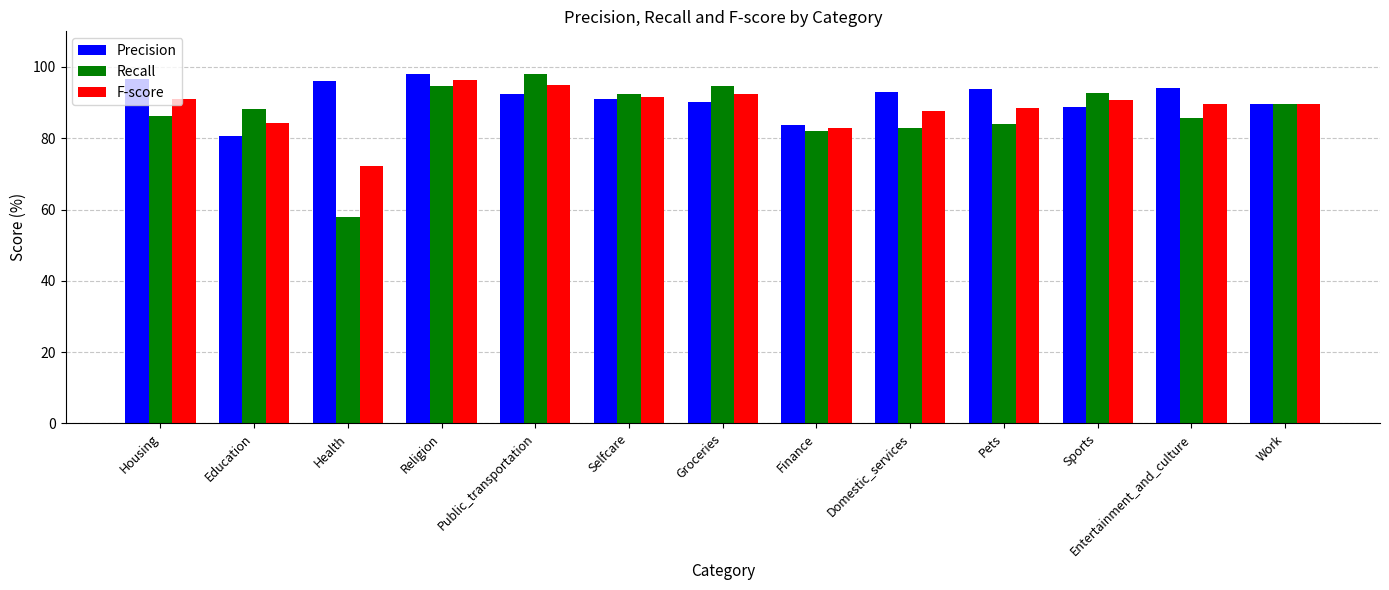

What is the maximum value for Recall?

98.0